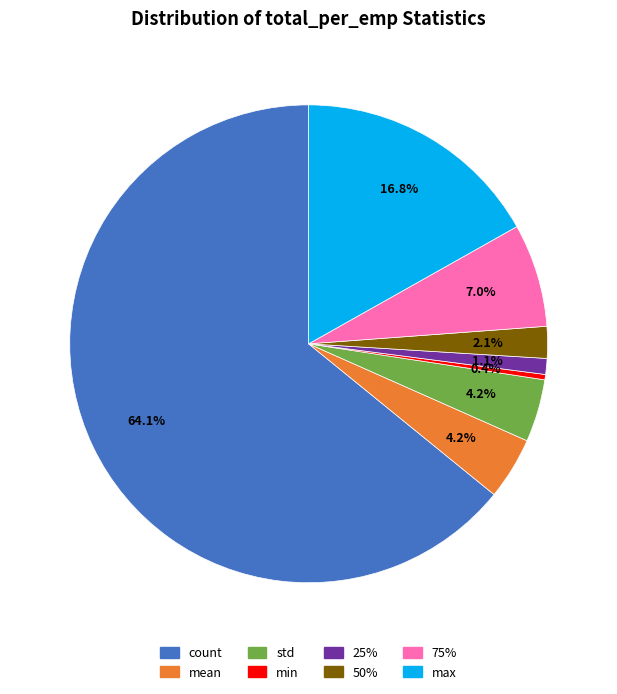

To the nearest percent, what is the difference between the 25% and max slice percentages?

16%